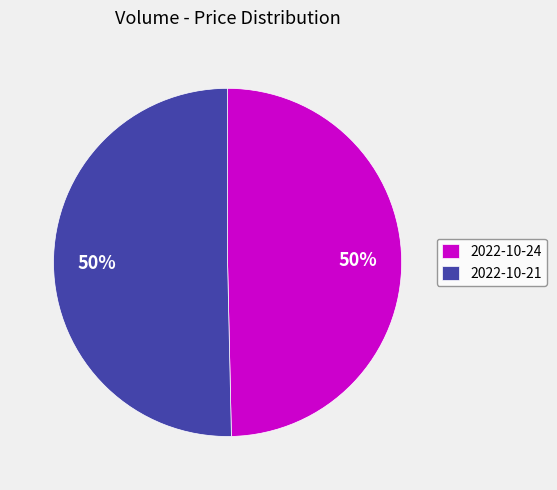

Count the number of slices in the pie.

2